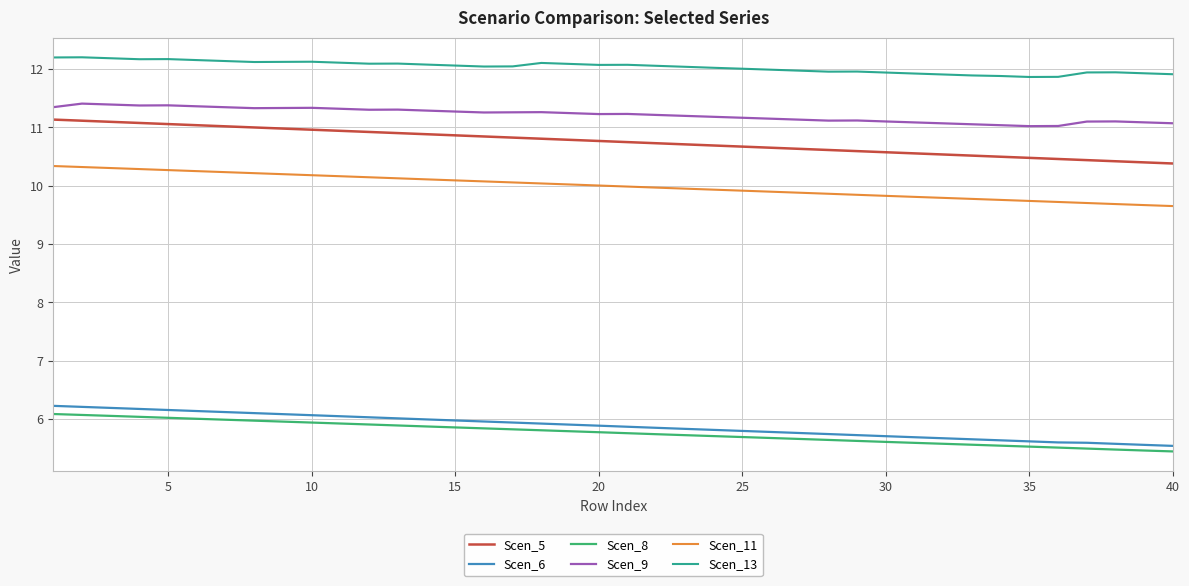

Which series has the largest total across all categories?

Scen_13